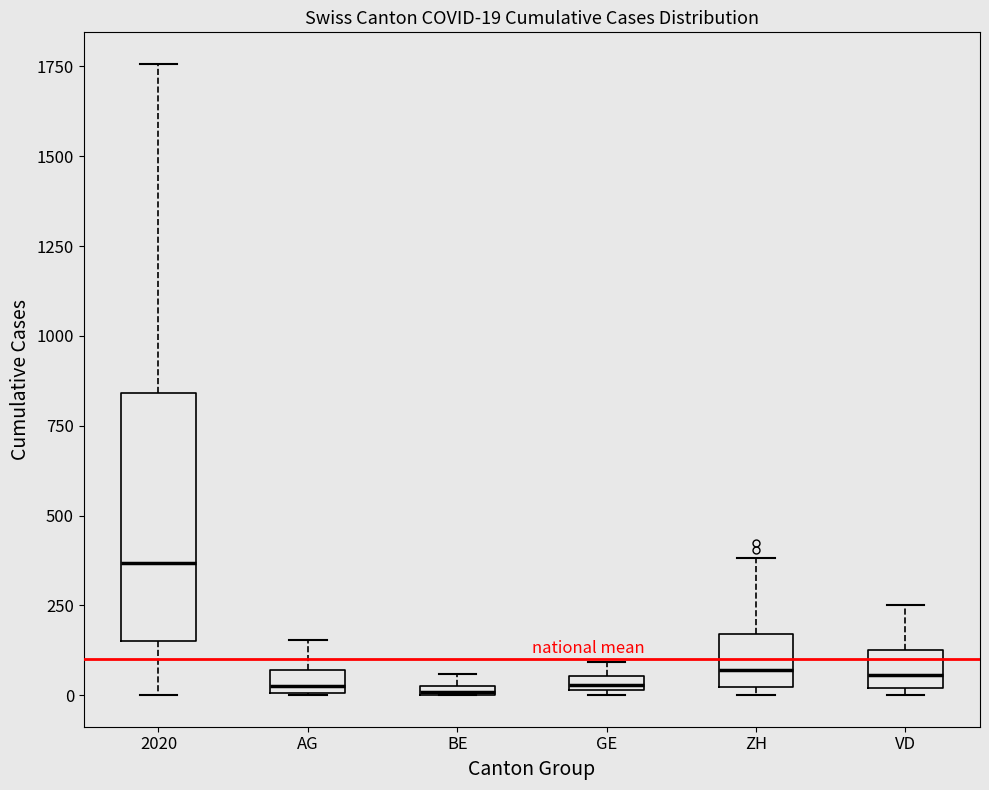

Which box is the tallest, from its lower edge to its upper edge?

2020